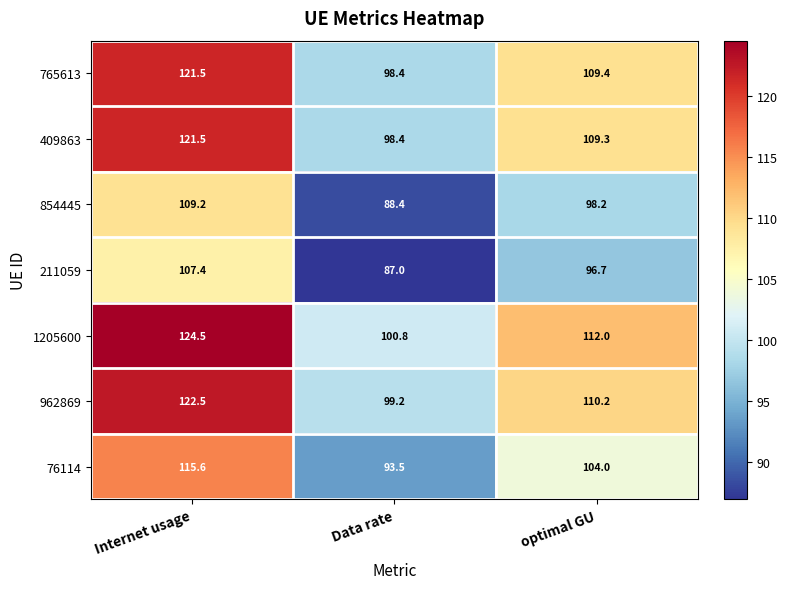

At which label does 854445 first exceed 98?

Internet usage